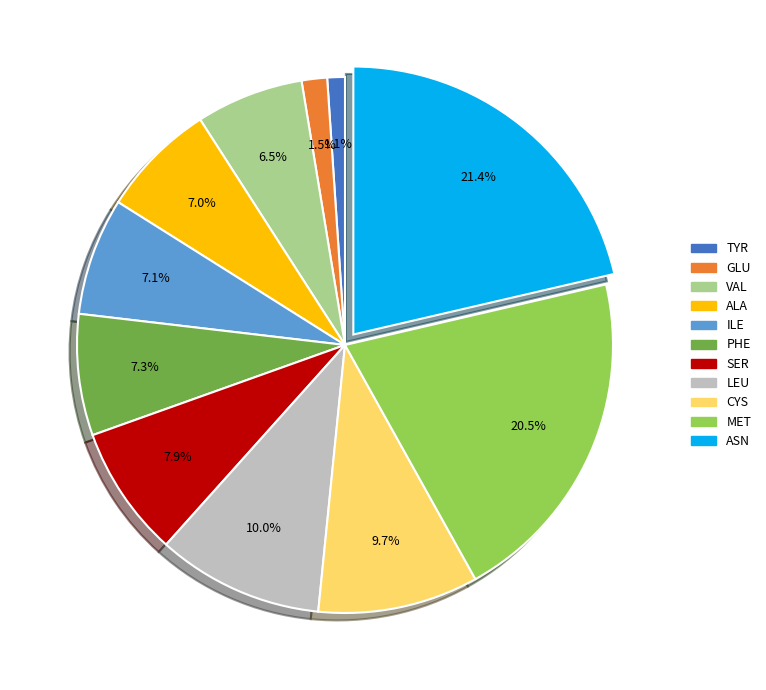

Does ASN represent more than half of the total?

No